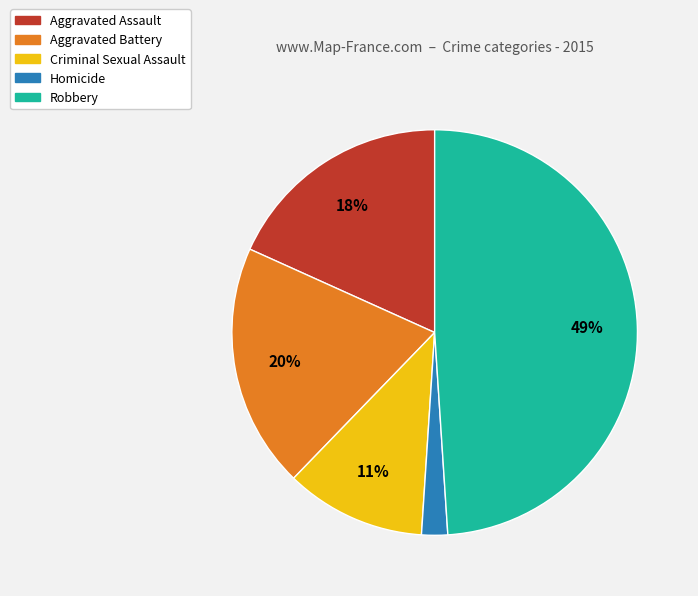

Rank the categories by value from lowest to highest.

Homicide, Criminal Sexual Assault, Aggravated Assault, Aggravated Battery, Robbery